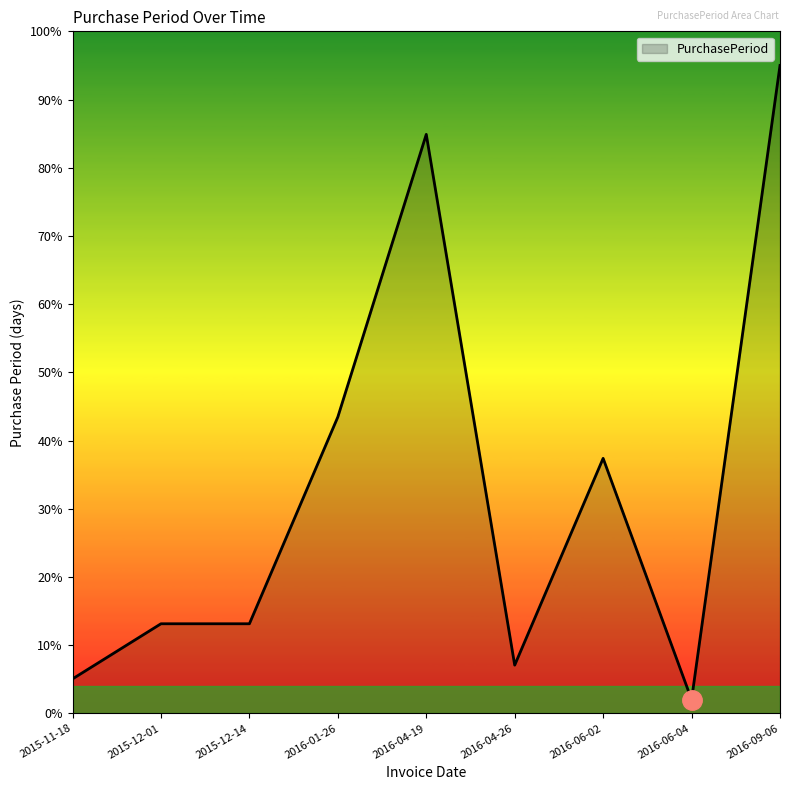

At which label is the value closest to 48?

2016-01-26